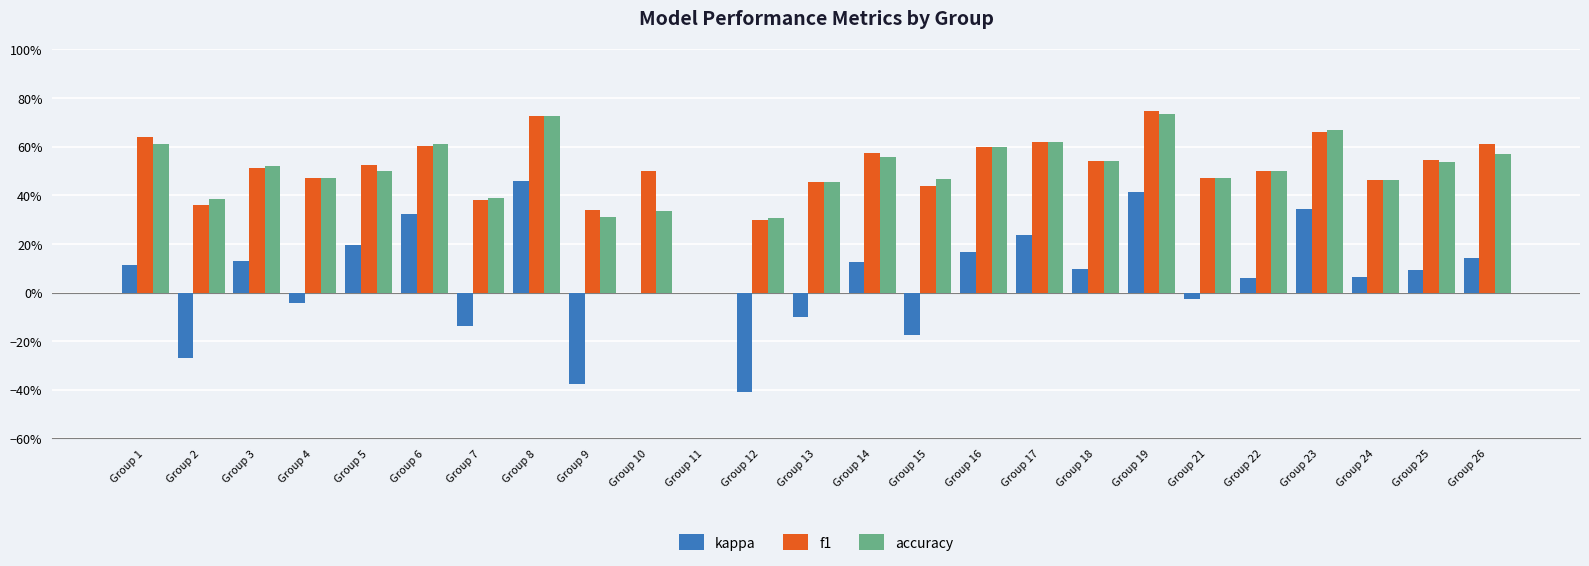

Rank the series at Group 26 from lowest to highest value.

kappa, accuracy, f1